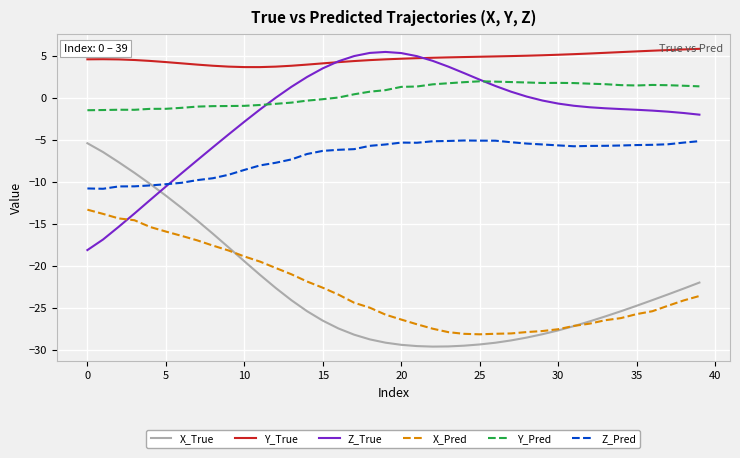

True or false: X_Pred and Y_True intersect in this chart.

False